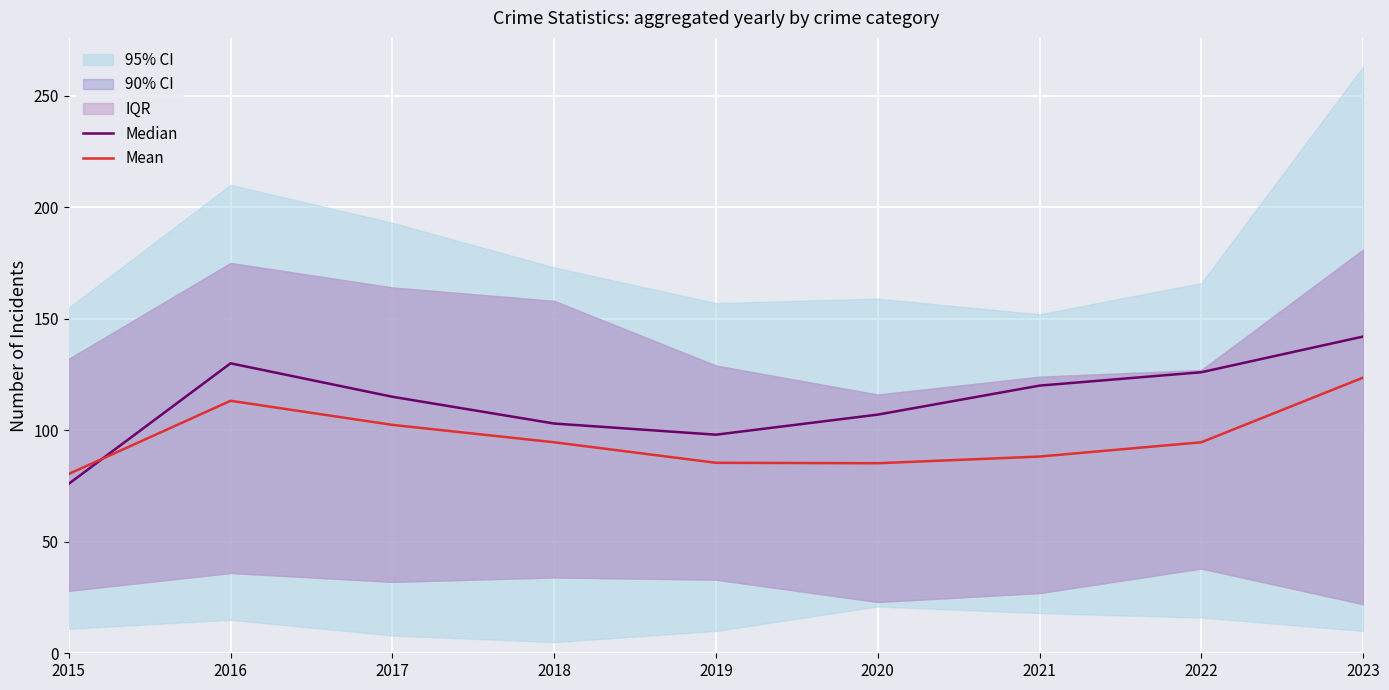

Which series changed the most between 2015 and 2021?

Median